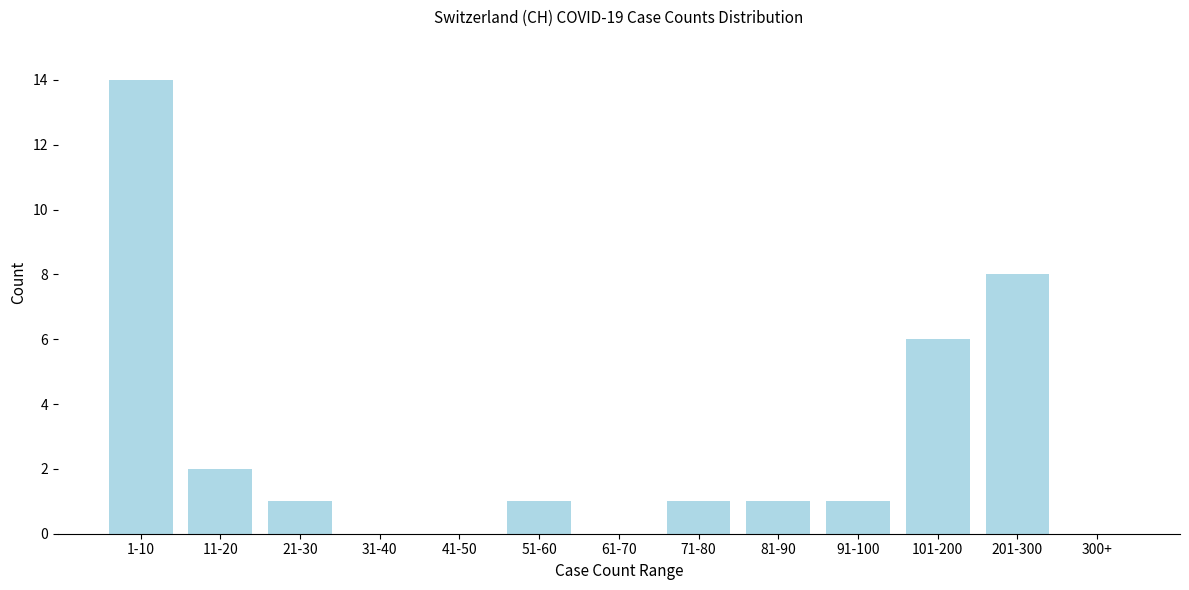

Reading left to right, extract all data points from this chart.

1-10=14	11-20=2	21-30=1	31-40=0	41-50=0	51-60=1	61-70=0	71-80=1	81-90=1	91-100=1	101-200=6	201-300=8	300+=0